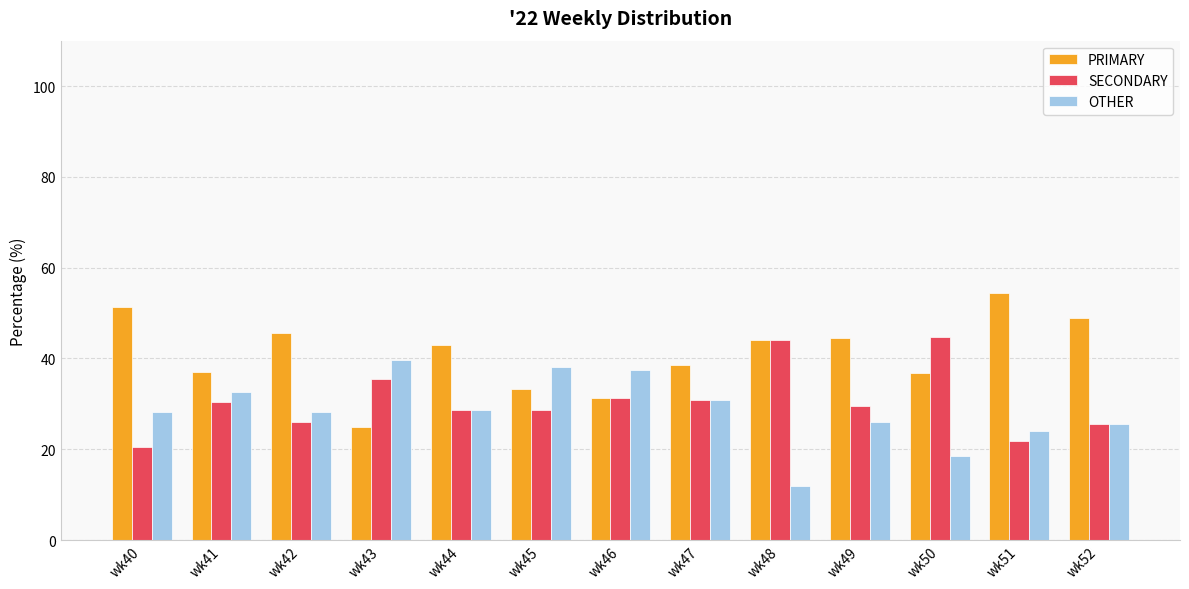

Which series has the largest total across all categories?

PRIMARY